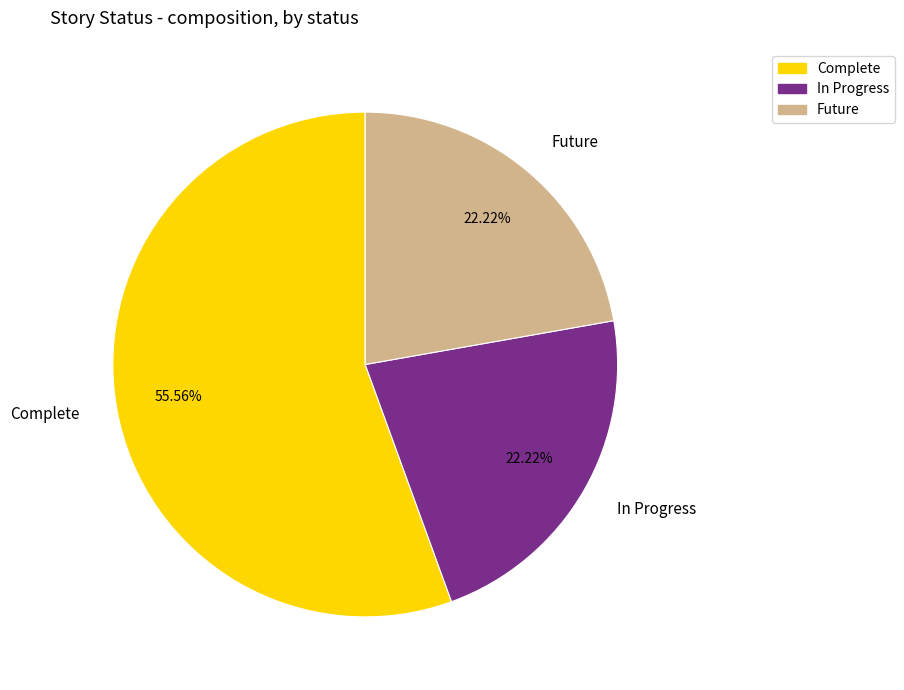

Which category has the biggest portion of the pie?

Complete